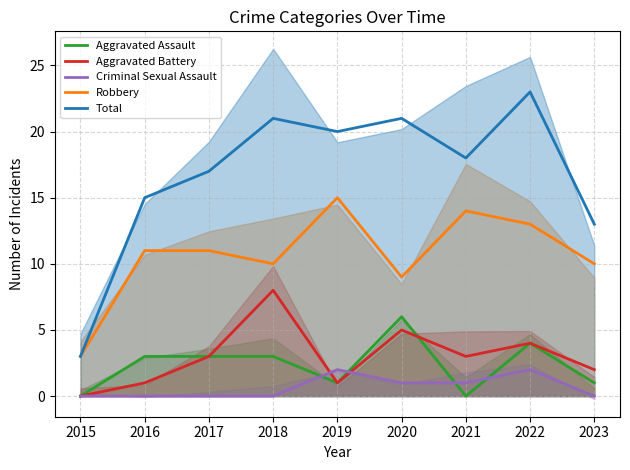

What is the sum of the Aggravated Assault values at 2021 and 2023?

1